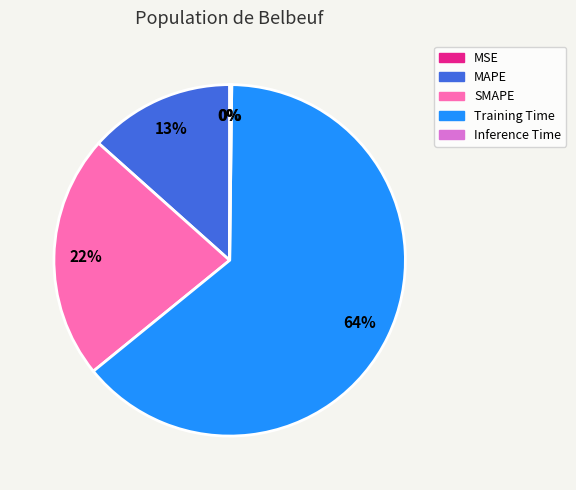

Is there any slice that represents more than half of the pie?

Yes